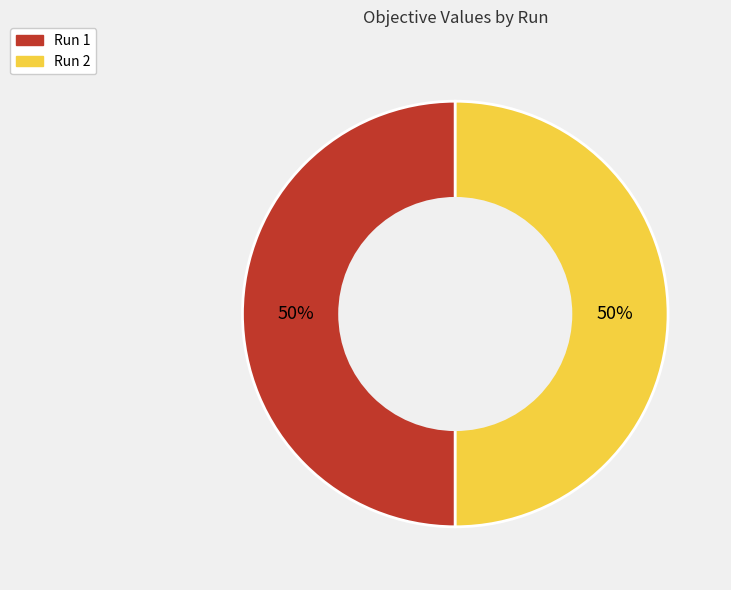

Is it true that Run 2 is 50% of the pie?

True